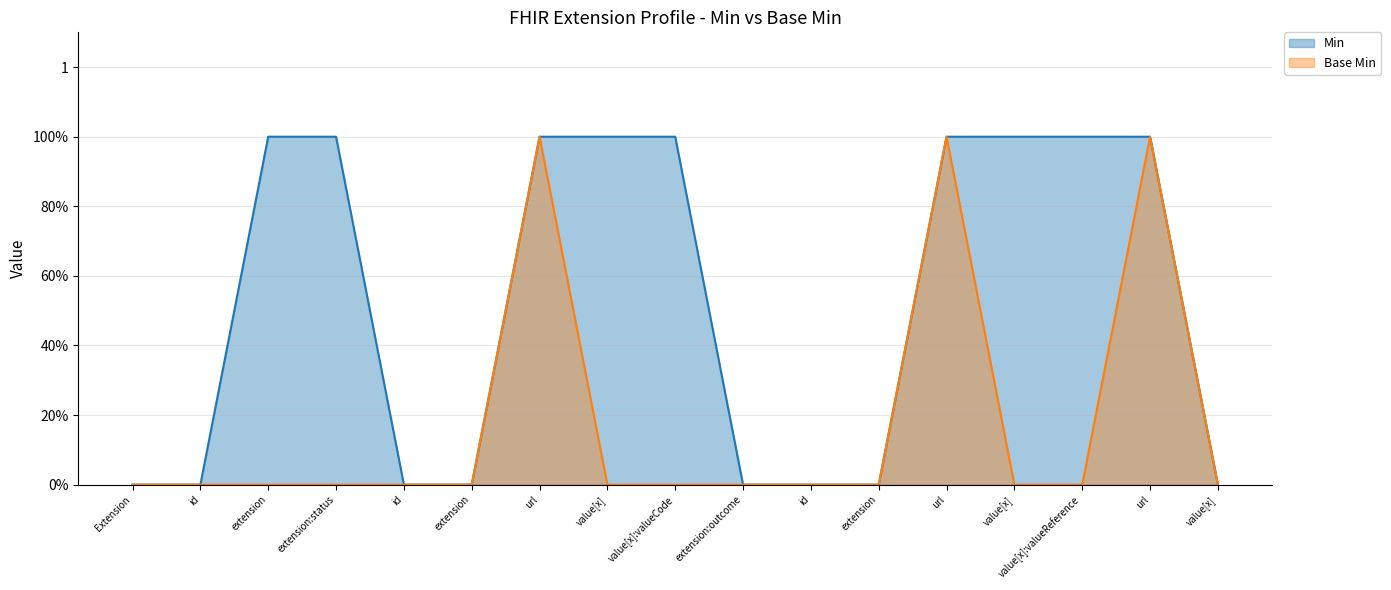

What is the greatest value displayed?

1